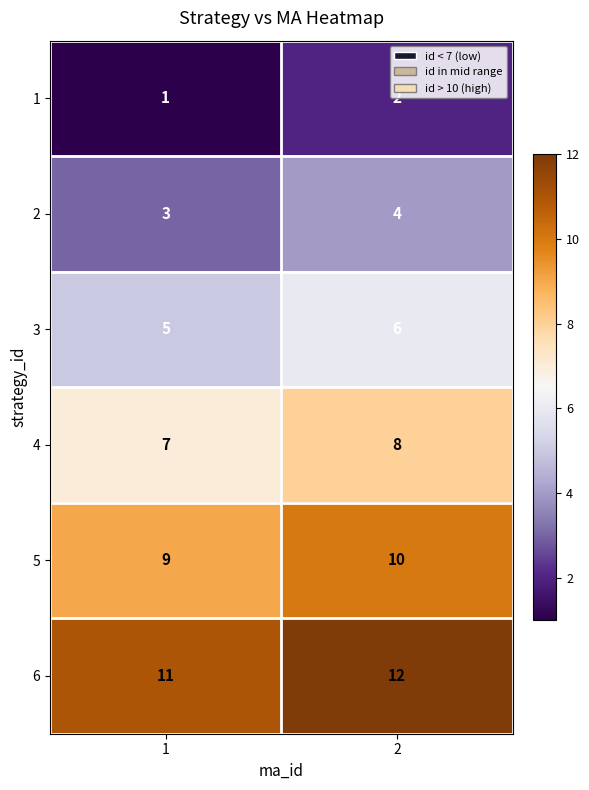

What is the minimum value shown in the chart?

1